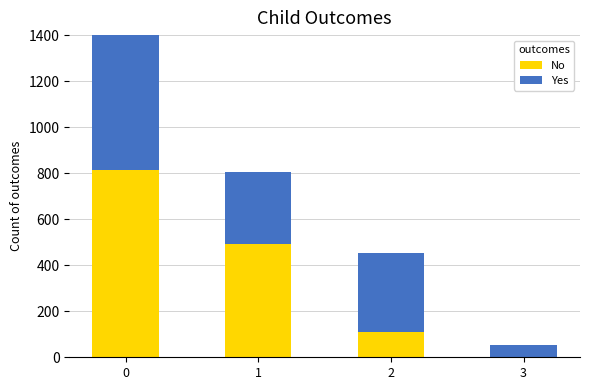

Which series has the widest spread of values?

Yes